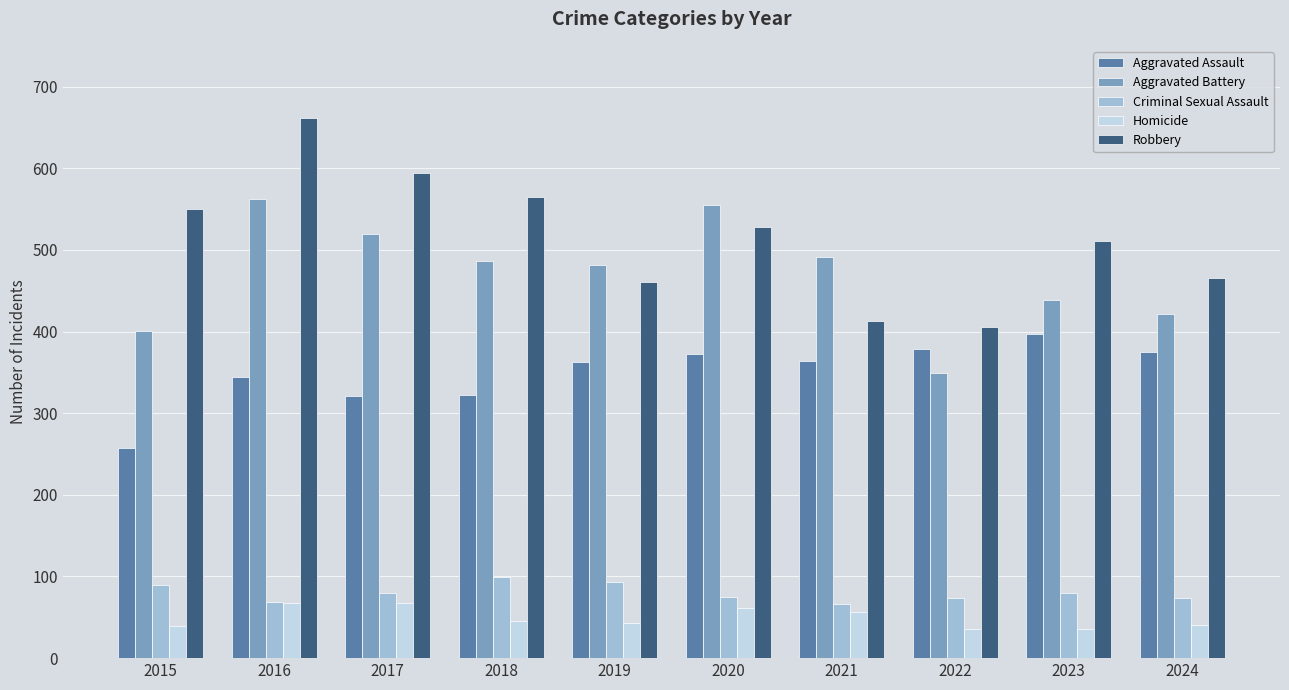

The Homicide series shows 117 at 2017. True or false?

False